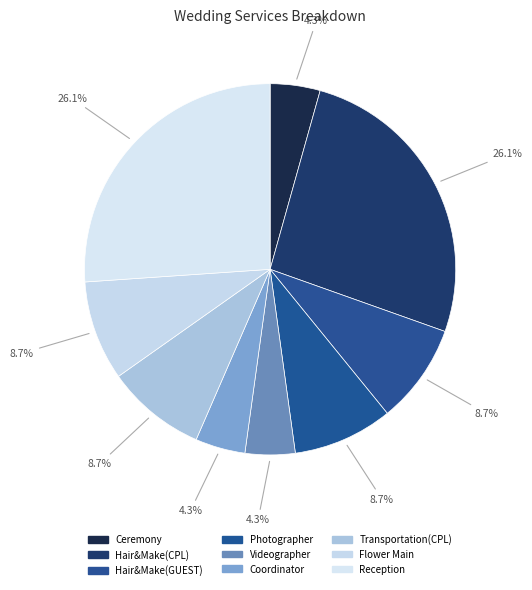

To the nearest percent, what is the average slice percentage?

11%